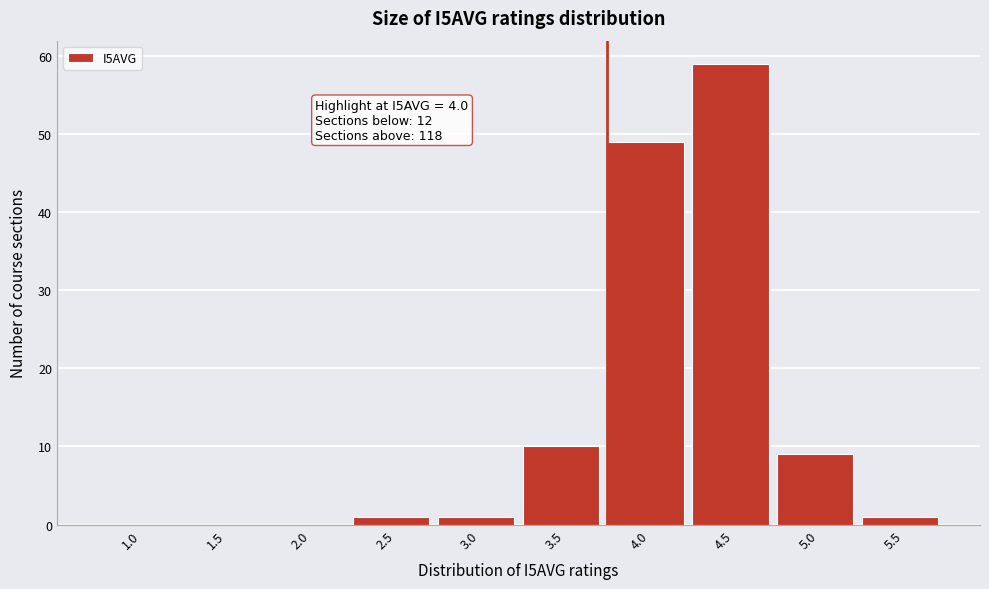

Reading left to right, what are all the values shown in this chart?

1.0=0	1.5=0	2.0=0	2.5=1	3.0=1	3.5=10	4.0=49	4.5=59	5.0=9	5.5=1